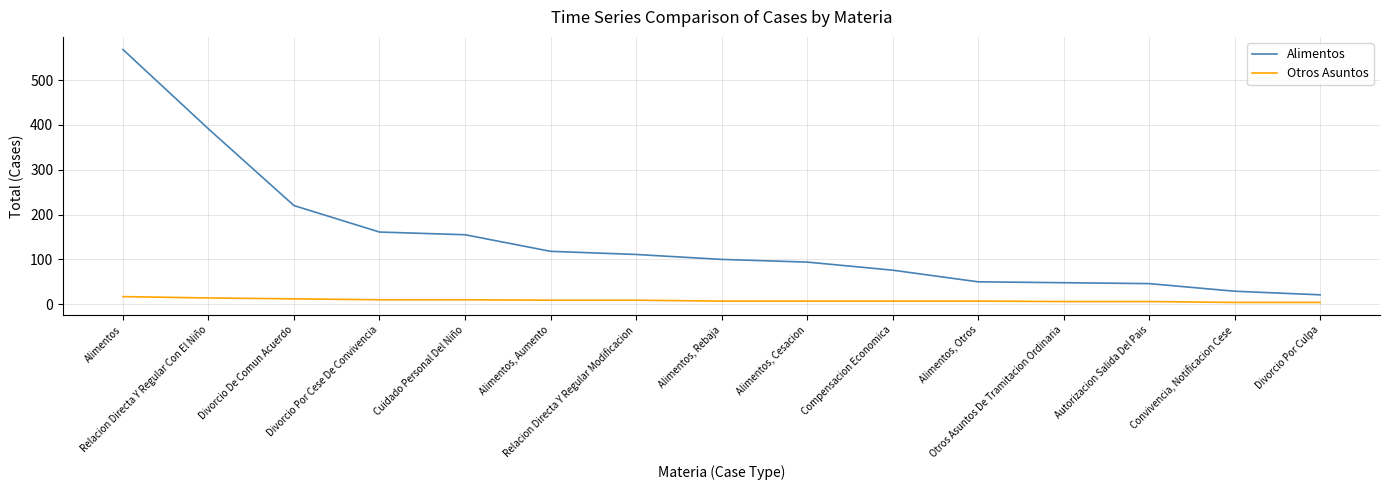

What is the sum of the Alimentos values at Divorcio De Comun Acuerdo and Alimentos, Rebaja?

320